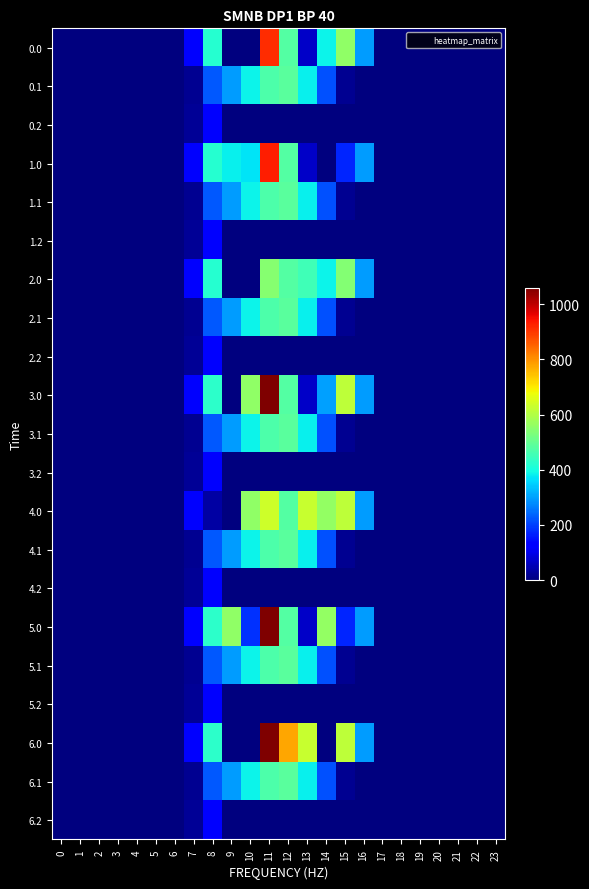

Reading left to right, transcribe all the data shown in this chart.

0.0: 0=0.0	1=0.0	2=0.0	3=0.0	4=0.0	5=0.0	6=0.0	7=120.6	8=420.0	9=0.0	10=0.0	11=913.7	12=477.2	13=70.2	14=385.3	15=557.8	16=294.5	17=0.0	18=0.0	19=0.0	20=0.0	21=0.0	22=0.0	23=0.0
0.1: 0=0.0	1=0.0	2=0.0	3=0.0	4=0.0	5=0.0	6=0.0	7=17.7	8=227.5	9=295.9	10=388.1	11=471.7	12=485.4	13=382.7	14=219.2	15=17.3	16=0.0	17=0.0	18=0.0	19=0.0	20=0.0	21=0.0	22=0.0	23=0.0
0.2: 0=0.0	1=0.0	2=0.0	3=0.0	4=0.0	5=0.0	6=0.0	7=22.3	8=134.2	9=0.0	10=0.0	11=0.0	12=0.0	13=0.0	14=0.0	15=0.0	16=0.0	17=0.0	18=0.0	19=0.0	20=0.0	21=0.0	22=0.0	23=0.0
1.0: 0=0.0	1=0.0	2=0.0	3=0.0	4=0.0	5=0.0	6=0.0	7=120.6	8=420.0	9=385.0	10=369.4	11=929.3	12=477.2	13=70.2	14=0.3	15=172.8	16=294.5	17=0.0	18=0.0	19=0.0	20=0.0	21=0.0	22=0.0	23=0.0
1.1: 0=0.0	1=0.0	2=0.0	3=0.0	4=0.0	5=0.0	6=0.0	7=17.7	8=227.5	9=295.9	10=388.1	11=471.7	12=485.4	13=382.7	14=219.2	15=17.3	16=0.0	17=0.0	18=0.0	19=0.0	20=0.0	21=0.0	22=0.0	23=0.0
1.2: 0=0.0	1=0.0	2=0.0	3=0.0	4=0.0	5=0.0	6=0.0	7=22.3	8=134.2	9=0.0	10=0.0	11=0.0	12=0.0	13=0.0	14=0.0	15=0.0	16=0.0	17=0.0	18=0.0	19=0.0	20=0.0	21=0.0	22=0.0	23=0.0
2.0: 0=0.0	1=0.0	2=0.0	3=0.0	4=0.0	5=0.0	6=0.0	7=120.6	8=420.0	9=0.0	10=0.0	11=544.3	12=477.2	13=455.2	14=385.3	15=542.3	16=294.5	17=0.0	18=0.0	19=0.0	20=0.0	21=0.0	22=0.0	23=0.0
2.1: 0=0.0	1=0.0	2=0.0	3=0.0	4=0.0	5=0.0	6=0.0	7=17.7	8=227.5	9=295.9	10=388.1	11=471.7	12=485.4	13=382.7	14=219.2	15=17.3	16=0.0	17=0.0	18=0.0	19=0.0	20=0.0	21=0.0	22=0.0	23=0.0
2.2: 0=0.0	1=0.0	2=0.0	3=0.0	4=0.0	5=0.0	6=0.0	7=22.3	8=134.2	9=0.0	10=0.0	11=0.0	12=0.0	13=0.0	14=0.0	15=0.0	16=0.0	17=0.0	18=0.0	19=0.0	20=0.0	21=0.0	22=0.0	23=0.0
3.0: 0=0.0	1=0.0	2=0.0	3=0.0	4=0.0	5=0.0	6=0.0	7=120.6	8=430.3	9=0.0	10=559.0	11=1060.3	12=477.2	13=70.2	14=300.4	15=615.9	16=294.5	17=0.0	18=0.0	19=0.0	20=0.0	21=0.0	22=0.0	23=0.0
3.1: 0=0.0	1=0.0	2=0.0	3=0.0	4=0.0	5=0.0	6=0.0	7=17.7	8=227.5	9=295.9	10=388.1	11=471.7	12=485.4	13=382.7	14=219.2	15=17.3	16=0.0	17=0.0	18=0.0	19=0.0	20=0.0	21=0.0	22=0.0	23=0.0
3.2: 0=0.0	1=0.0	2=0.0	3=0.0	4=0.0	5=0.0	6=0.0	7=22.3	8=134.2	9=0.0	10=0.0	11=0.0	12=0.0	13=0.0	14=0.0	15=0.0	16=0.0	17=0.0	18=0.0	19=0.0	20=0.0	21=0.0	22=0.0	23=0.0
4.0: 0=0.0	1=0.0	2=0.0	3=0.0	4=0.0	5=0.0	6=0.0	7=120.6	8=35.0	9=0.0	10=559.0	11=637.6	12=477.2	13=629.2	14=559.3	15=615.9	16=294.5	17=0.0	18=0.0	19=0.0	20=0.0	21=0.0	22=0.0	23=0.0
4.1: 0=0.0	1=0.0	2=0.0	3=0.0	4=0.0	5=0.0	6=0.0	7=17.7	8=227.5	9=295.9	10=388.1	11=471.7	12=485.4	13=382.7	14=219.2	15=17.3	16=0.0	17=0.0	18=0.0	19=0.0	20=0.0	21=0.0	22=0.0	23=0.0
4.2: 0=0.0	1=0.0	2=0.0	3=0.0	4=0.0	5=0.0	6=0.0	7=22.3	8=134.2	9=0.0	10=0.0	11=0.0	12=0.0	13=0.0	14=0.0	15=0.0	16=0.0	17=0.0	18=0.0	19=0.0	20=0.0	21=0.0	22=0.0	23=0.0
5.0: 0=0.0	1=0.0	2=0.0	3=0.0	4=0.0	5=0.0	6=0.0	7=120.6	8=430.3	9=559.0	10=184.1	11=1060.3	12=477.2	13=70.2	14=559.3	15=172.8	16=294.5	17=0.0	18=0.0	19=0.0	20=0.0	21=0.0	22=0.0	23=0.0
5.1: 0=0.0	1=0.0	2=0.0	3=0.0	4=0.0	5=0.0	6=0.0	7=17.7	8=227.5	9=295.9	10=388.1	11=471.7	12=485.4	13=382.7	14=219.2	15=17.3	16=0.0	17=0.0	18=0.0	19=0.0	20=0.0	21=0.0	22=0.0	23=0.0
5.2: 0=0.0	1=0.0	2=0.0	3=0.0	4=0.0	5=0.0	6=0.0	7=22.3	8=134.2	9=0.0	10=0.0	11=0.0	12=0.0	13=0.0	14=0.0	15=0.0	16=0.0	17=0.0	18=0.0	19=0.0	20=0.0	21=0.0	22=0.0	23=0.0
6.0: 0=0.0	1=0.0	2=0.0	3=0.0	4=0.0	5=0.0	6=0.0	7=120.6	8=430.3	9=0.0	10=0.0	11=1060.3	12=777.4	13=629.2	14=0.3	15=615.9	16=294.5	17=0.0	18=0.0	19=0.0	20=0.0	21=0.0	22=0.0	23=0.0
6.1: 0=0.0	1=0.0	2=0.0	3=0.0	4=0.0	5=0.0	6=0.0	7=17.7	8=227.5	9=295.9	10=388.1	11=471.7	12=485.4	13=382.7	14=219.2	15=17.3	16=0.0	17=0.0	18=0.0	19=0.0	20=0.0	21=0.0	22=0.0	23=0.0
6.2: 0=0.0	1=0.0	2=0.0	3=0.0	4=0.0	5=0.0	6=0.0	7=22.3	8=134.2	9=0.0	10=0.0	11=0.0	12=0.0	13=0.0	14=0.0	15=0.0	16=0.0	17=0.0	18=0.0	19=0.0	20=0.0	21=0.0	22=0.0	23=0.0